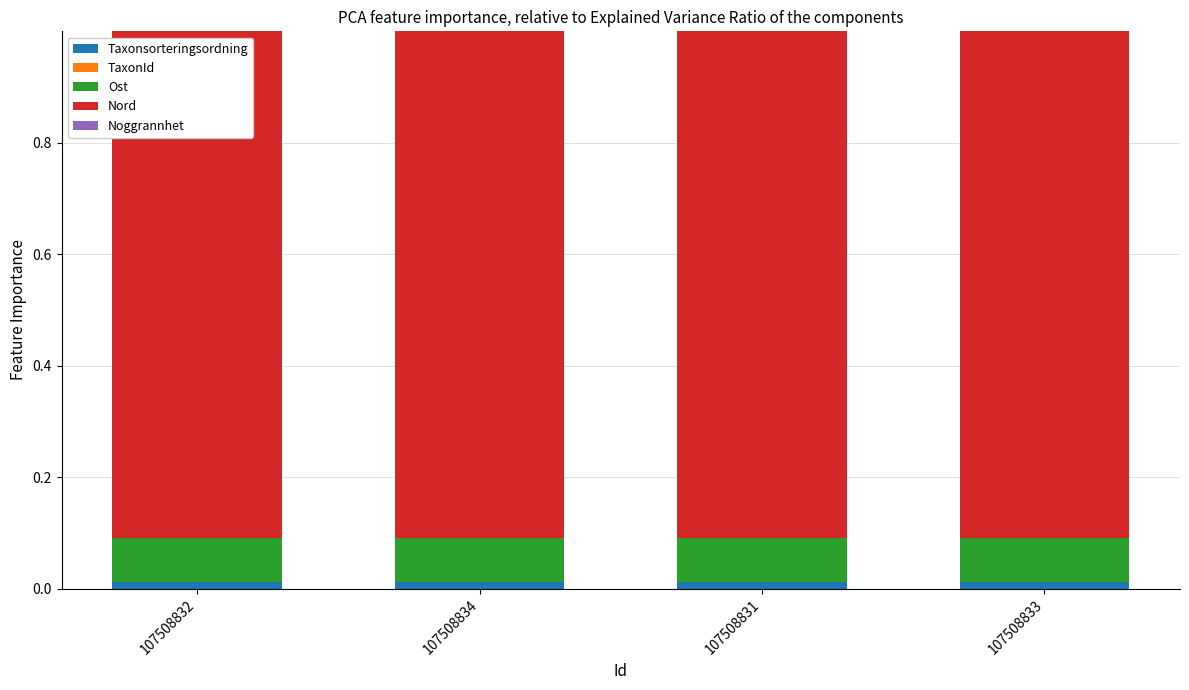

The value of Taxonsorteringsordning at 107508832 is 0.0. True or false?

True